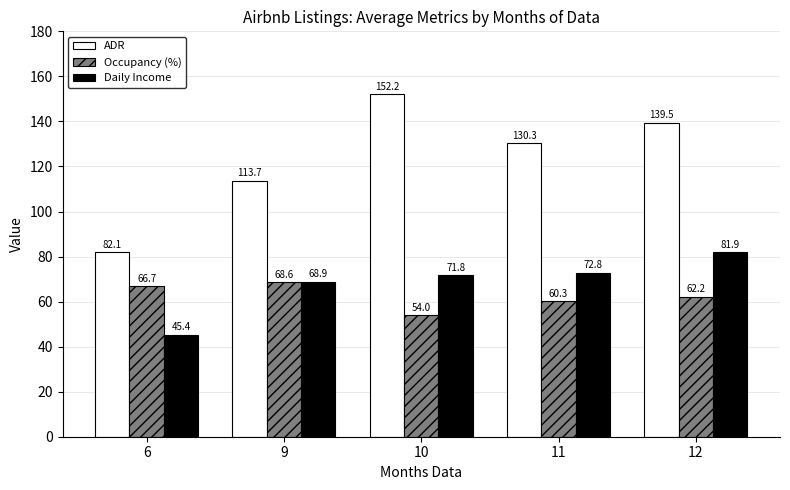

What is the minimum value for Occupancy (%)?

54.0